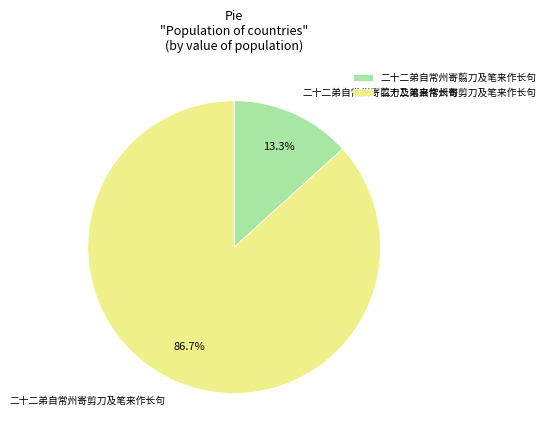

What is the smallest slice in the pie chart?

二十二弟自常州寄翦刀及笔来作长句